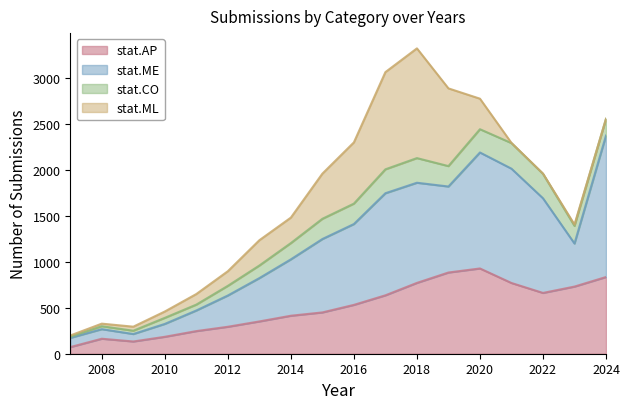

The stat.AP series shows 834 at 2024. True or false?

True